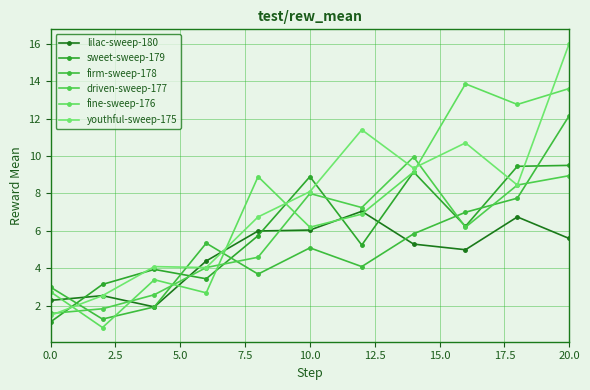

How many interior local valleys does the driven-sweep-177 series have?

2